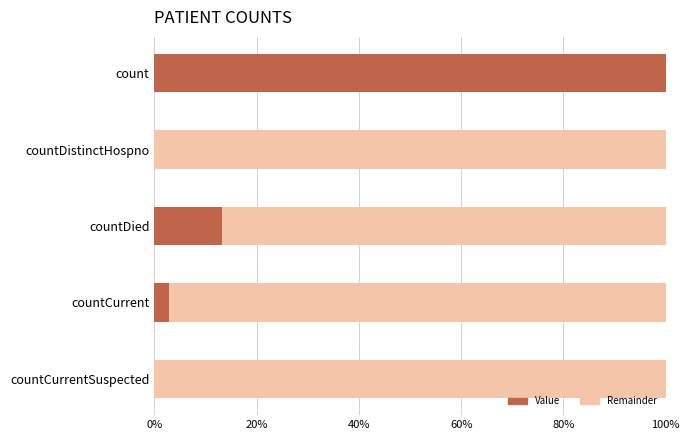

What is the total value across all series at countDied?

100.0